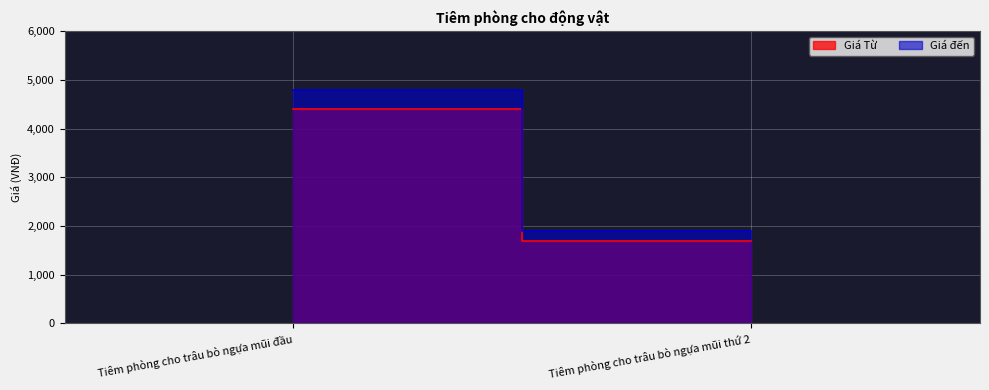

Which has a higher value, Tiêm phòng cho trâu bò ngựa mũi thứ 2 or Tiêm phòng cho trâu bò ngựa mũi đầu?

Tiêm phòng cho trâu bò ngựa mũi đầu